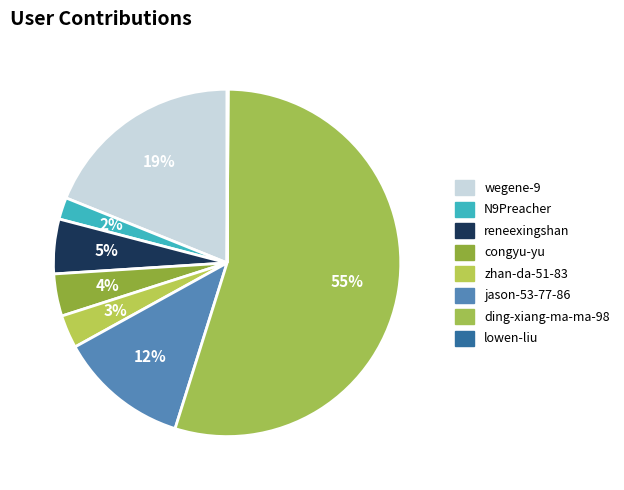

Count the number of slices in the pie.

8